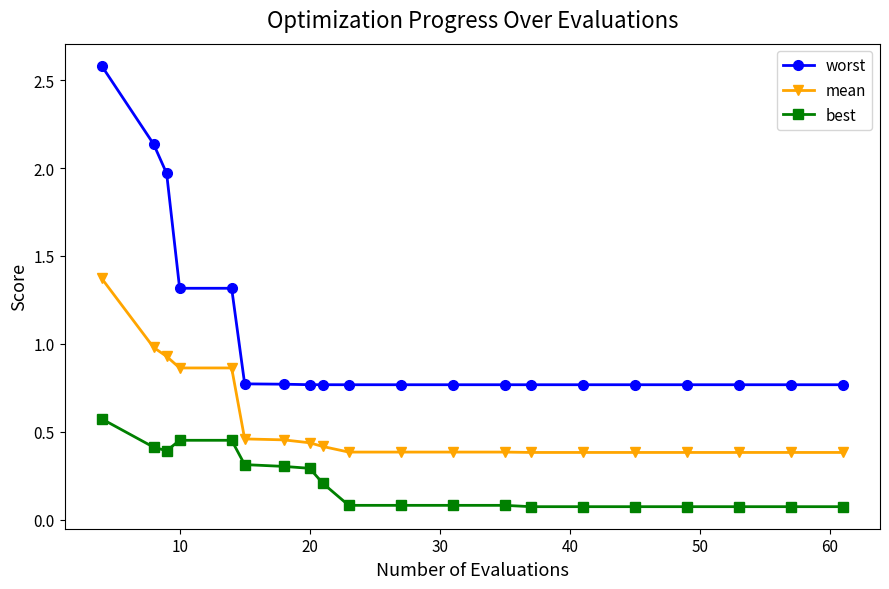

True or false: best and worst cross at least once.

False